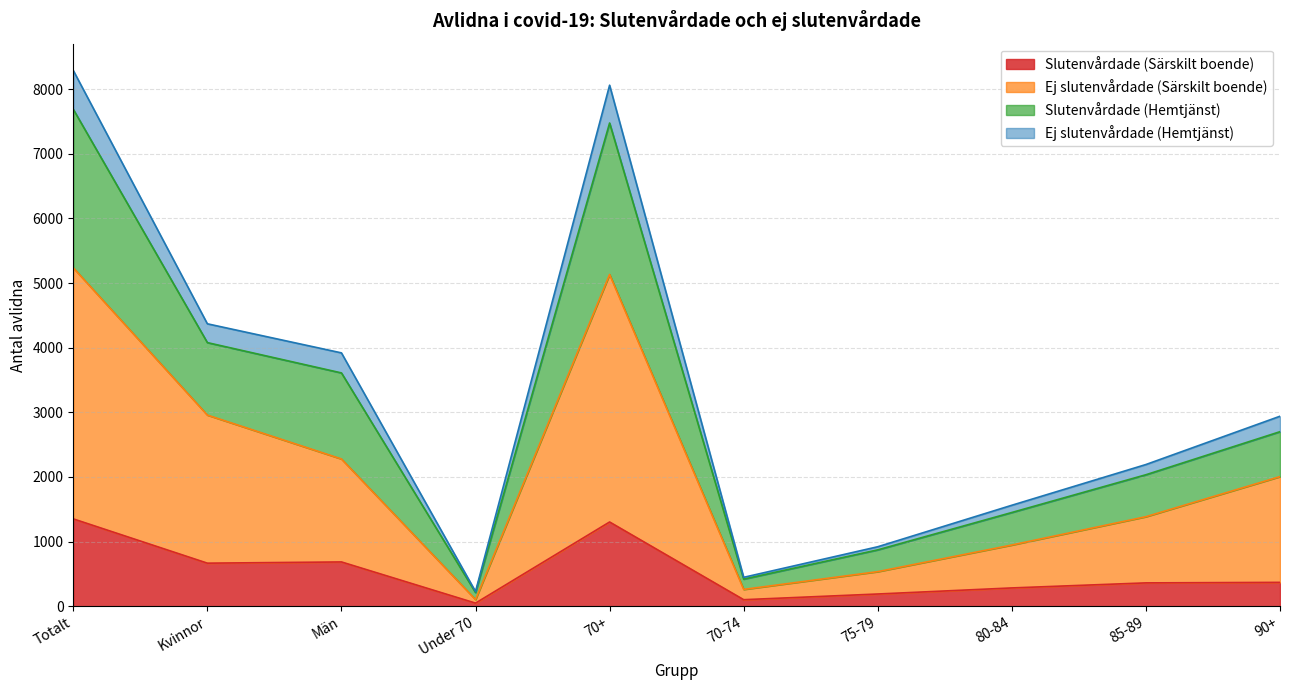

Does the chart have visible grid lines?

Yes